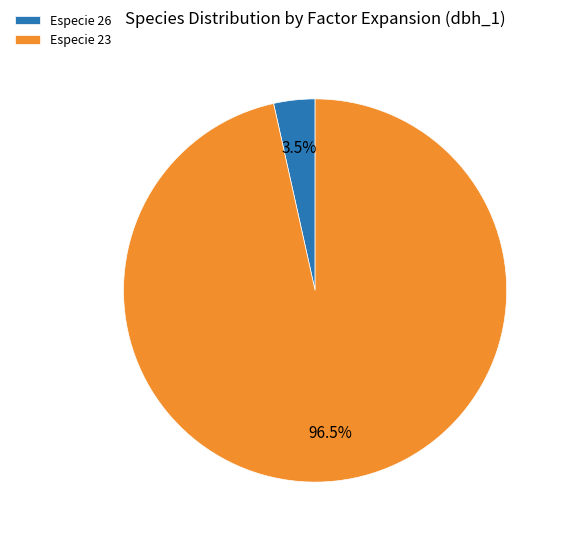

Which has a higher value, Especie 26 or Especie 23?

Especie 23